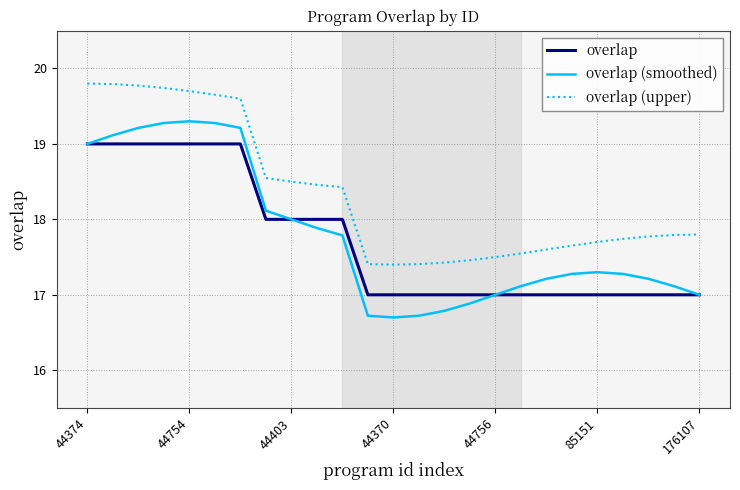

What is the difference between the maximum and second lowest values in the overlap (smoothed) series?

2.6